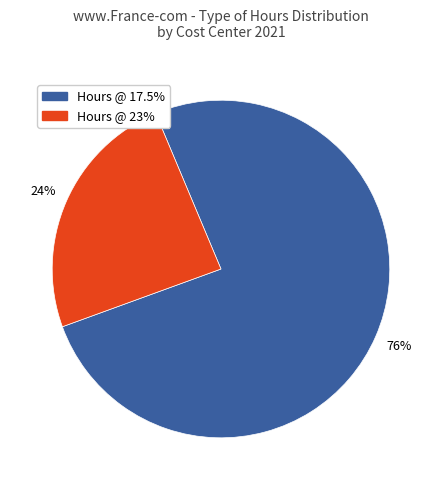

To the nearest percent, what is the average slice percentage?

50%